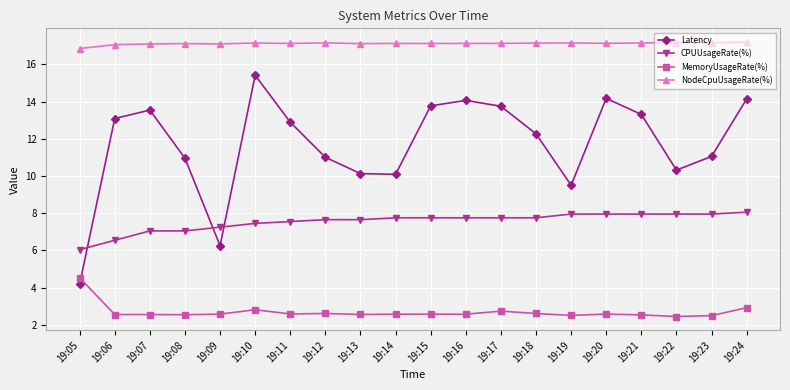

How many lines are shown in the chart?

4